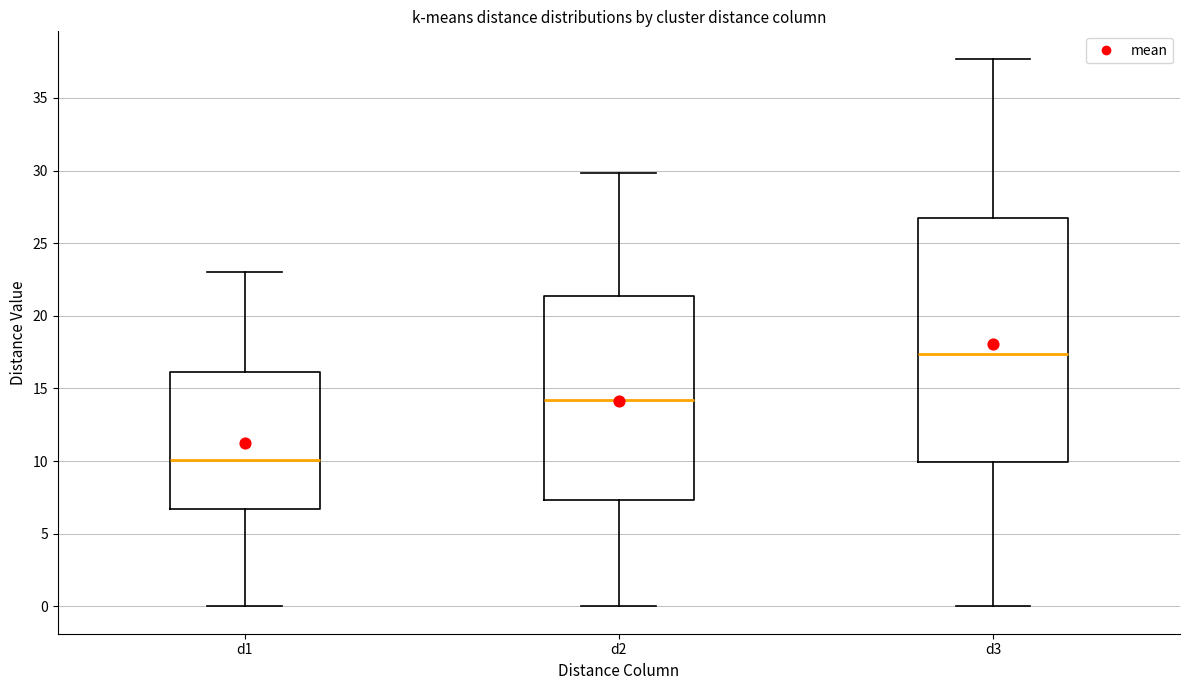

Which box has the lowest median line?

d1